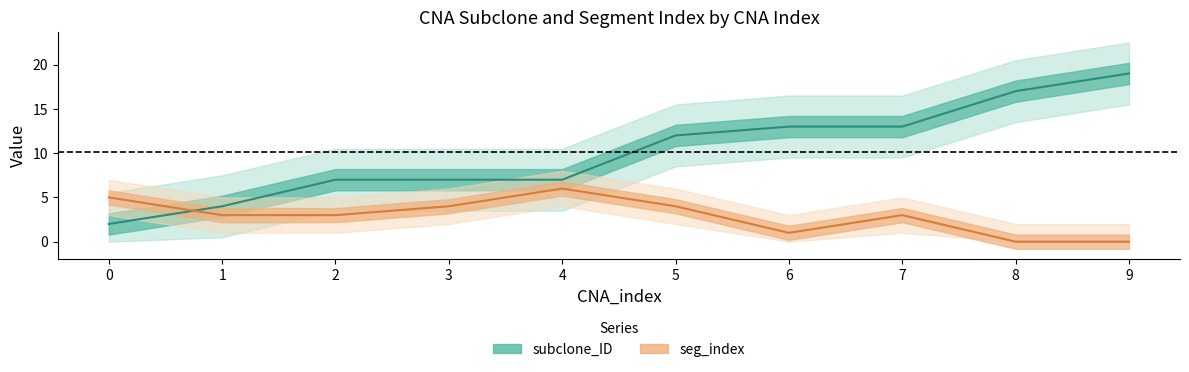

Which category has the highest value in the subclone_ID series?

9